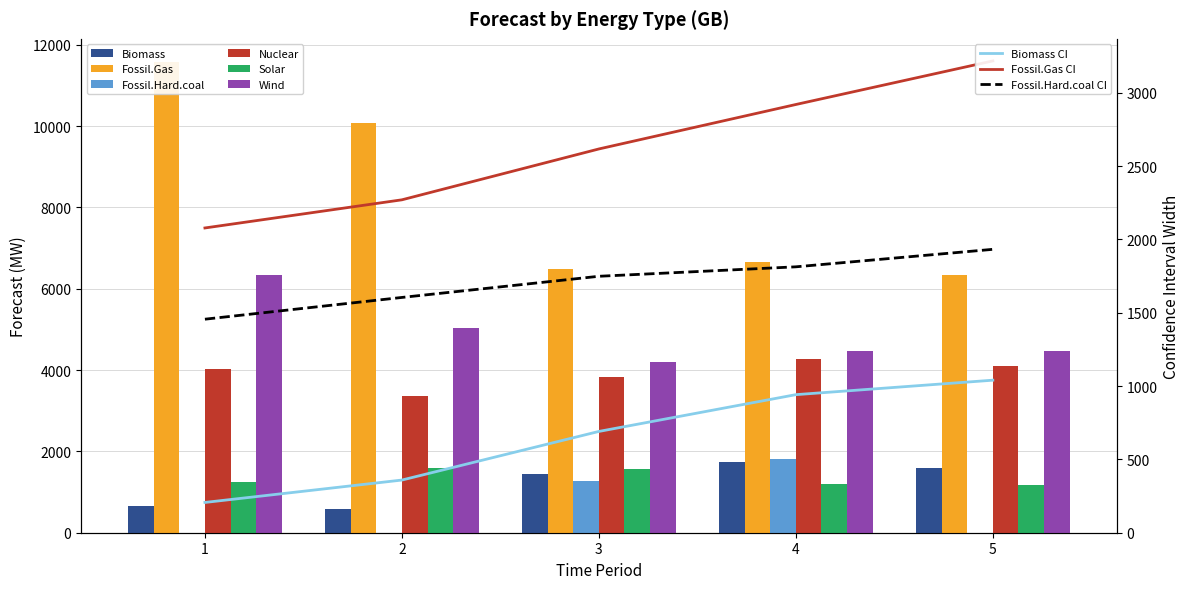

True or false: Nuclear has a value of 4263.3 at 4.

True